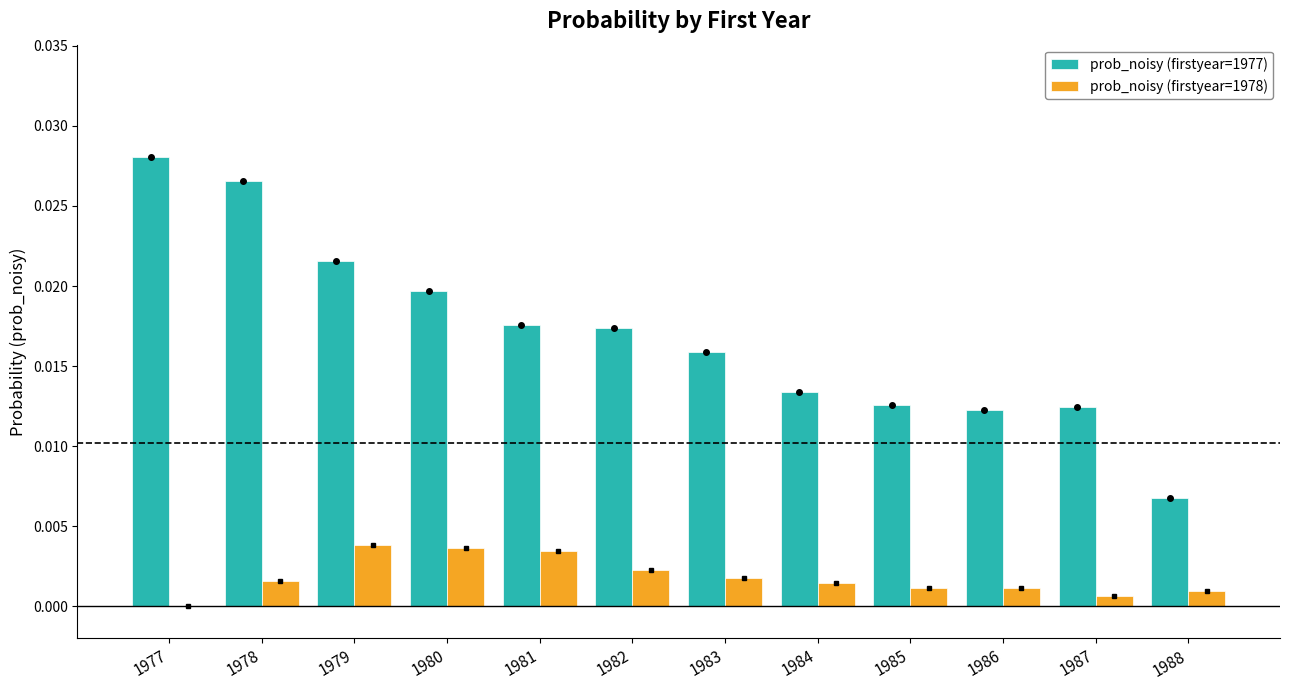

The value of prob_noisy (firstyear=1977) at 1978 is 0.0. True or false?

True